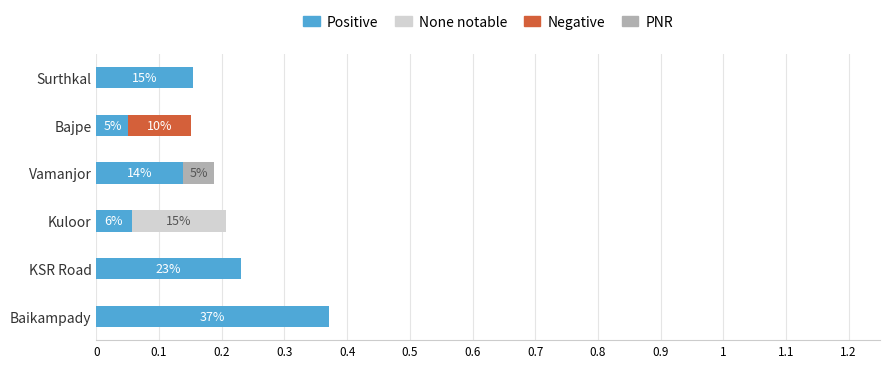

The Positive series shows 0.0 at Kuloor. True or false?

False